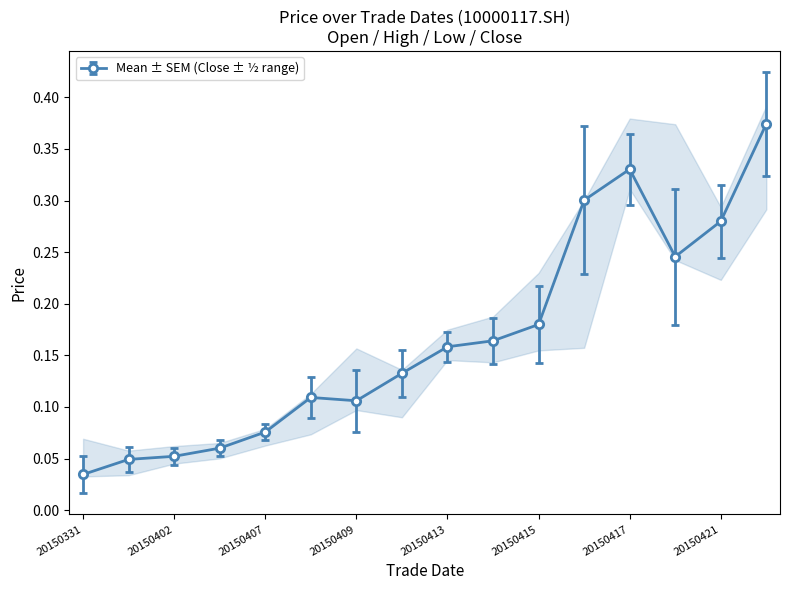

How many lines are shown in the chart?

4